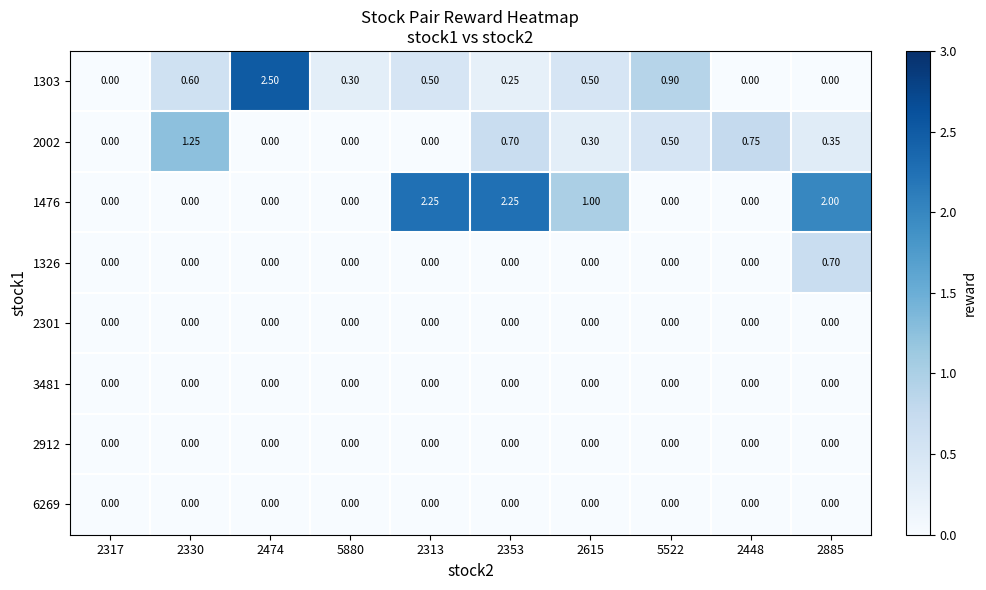

Rank the series by their maximum value, from lowest to highest.

2301, 3481, 2912, 6269, 1326, 2002, 1476, 1303